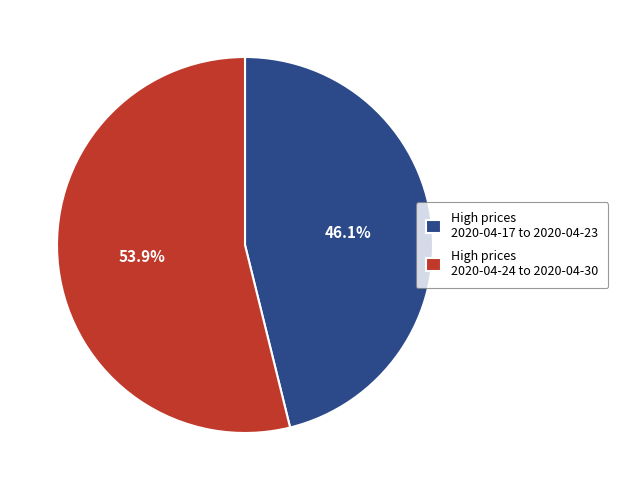

How many segments does this pie chart have?

2